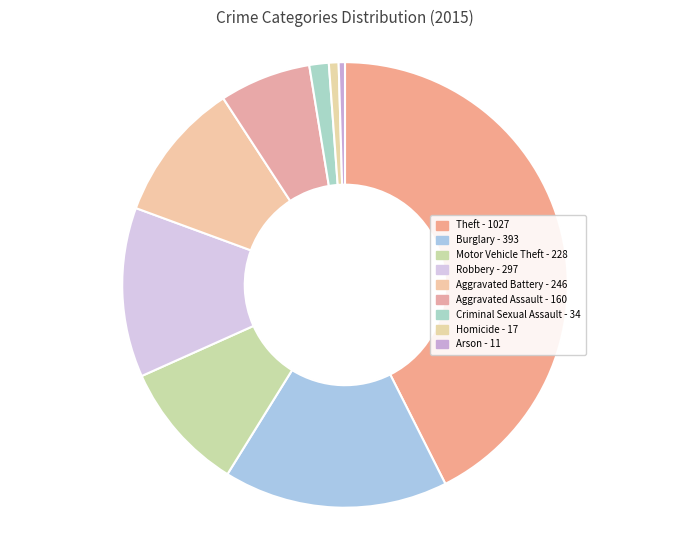

The Criminal Sexual Assault slice represents 1% of the pie. True or false?

True